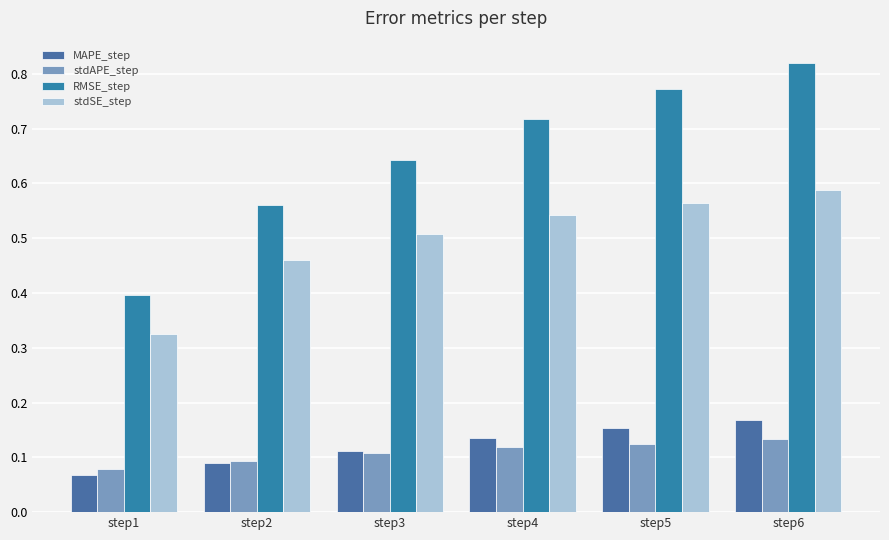

What is the average value of the MAPE_step series?

0.1